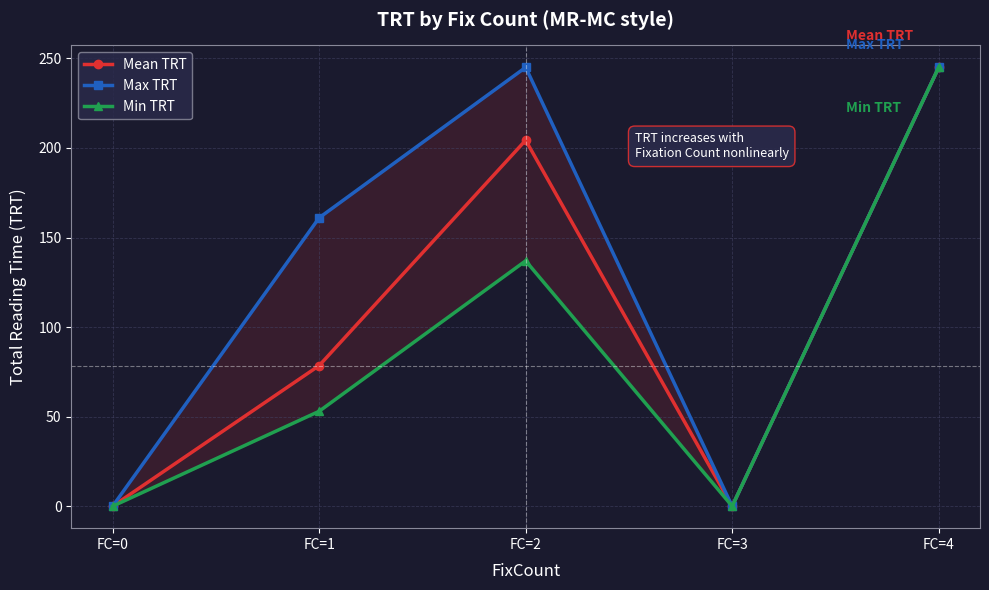

True or false: Min TRT and Max TRT intersect in this chart.

False